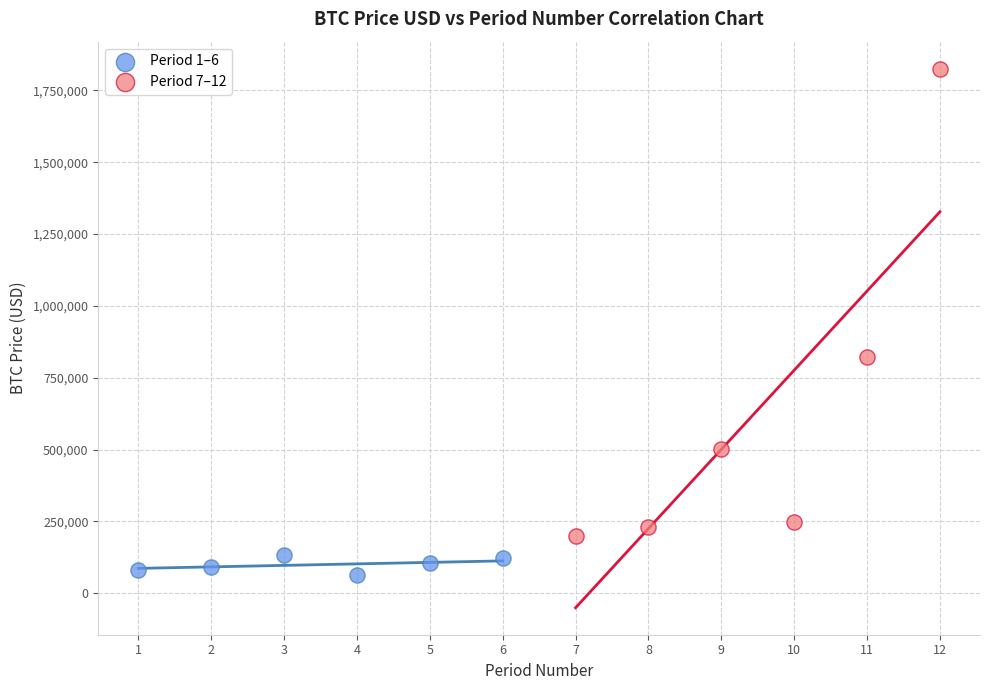

What are all the series names shown in the legend?

Period 1–6, Period 7–12